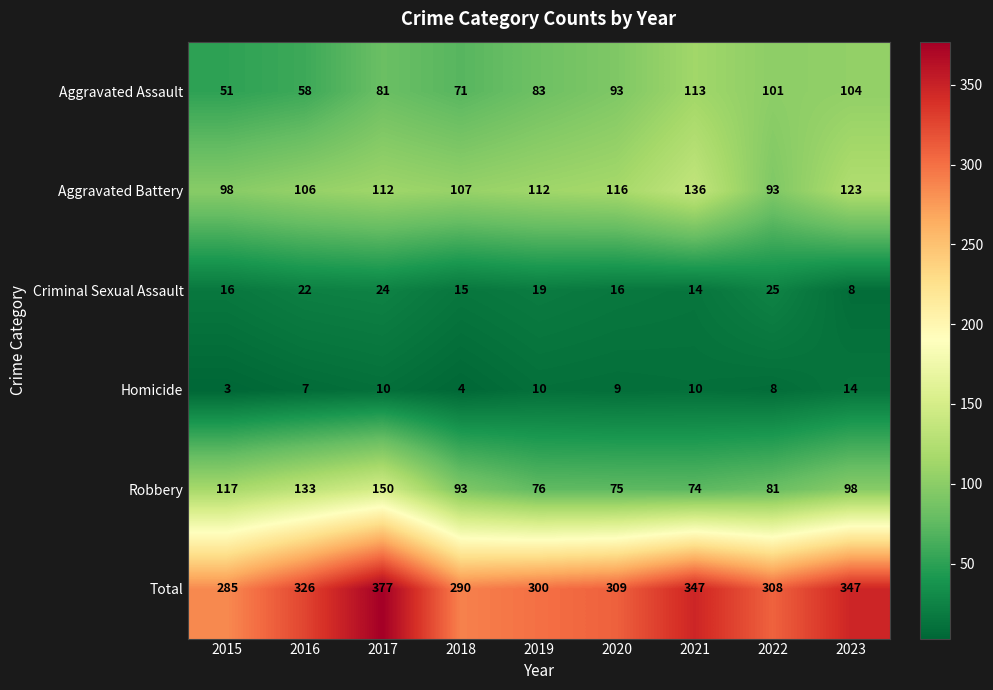

What is the maximum value shown in the chart?

377